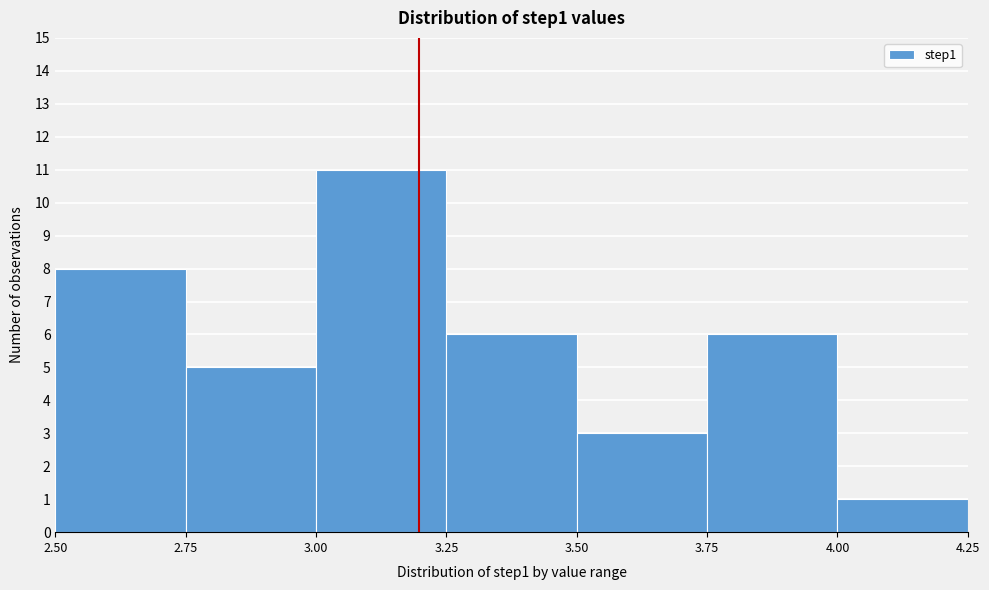

What is the height of the bar covering 3.25 to 3.50 on the x-axis? The values are not printed on the chart, so give them approximately, as read against the axis.

6